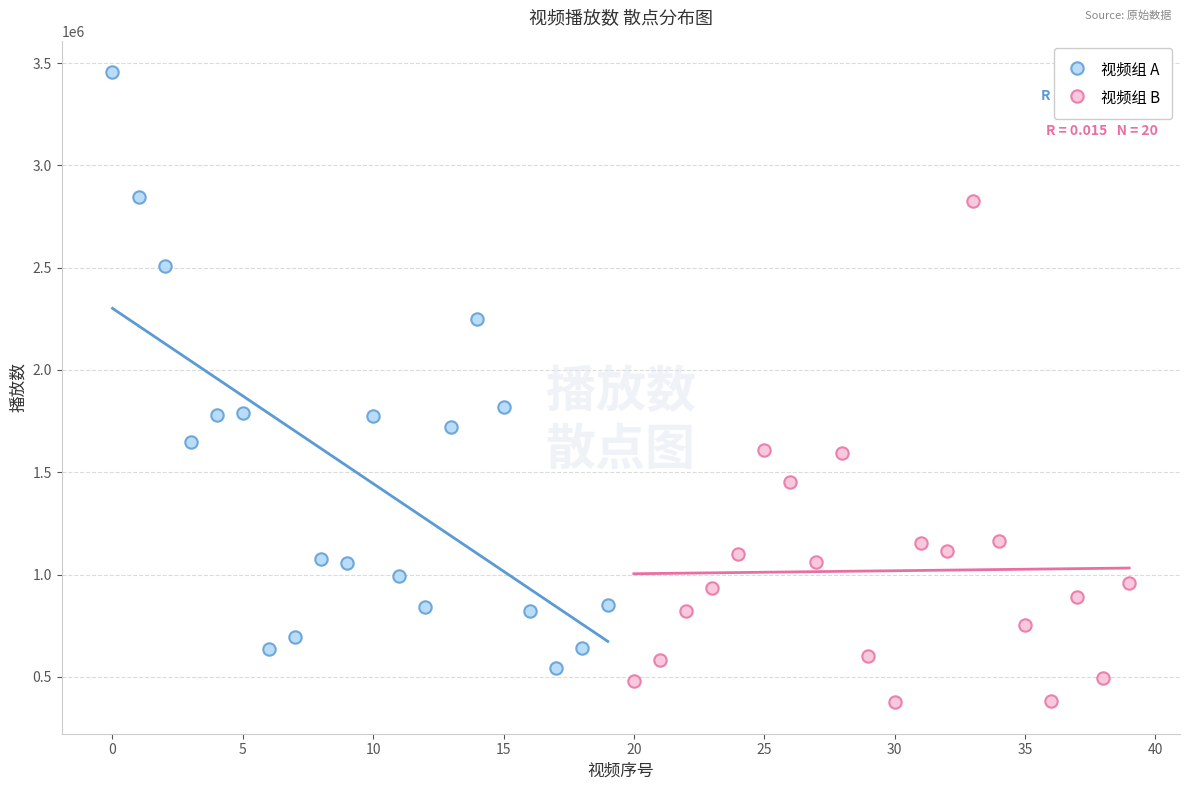

Which series contains the highest Y value?

视频组 A